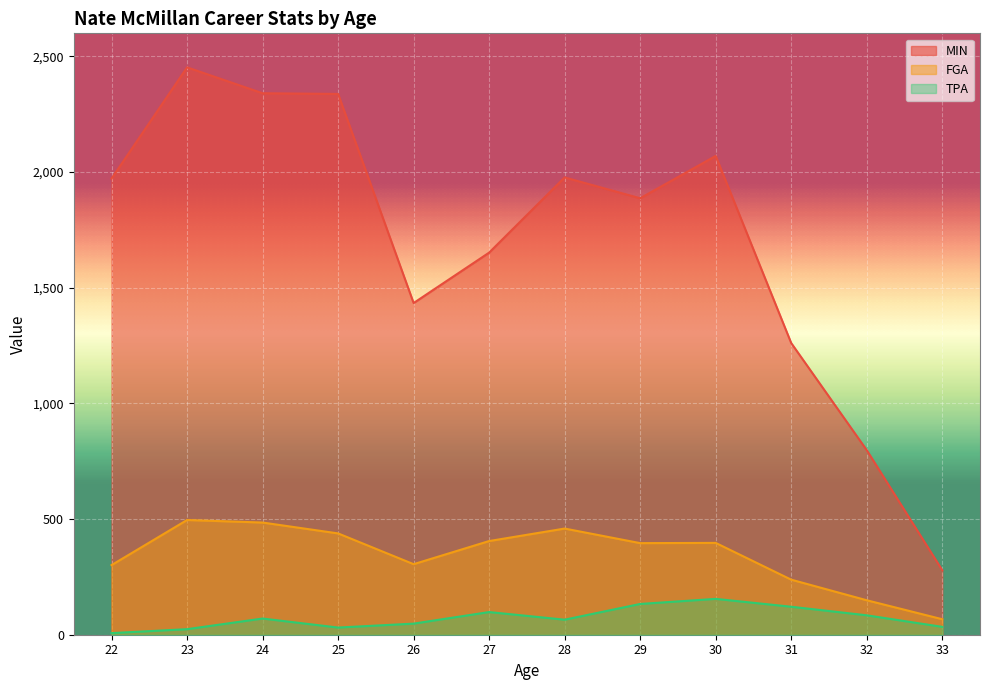

At which category is the sum across all series the highest?

23